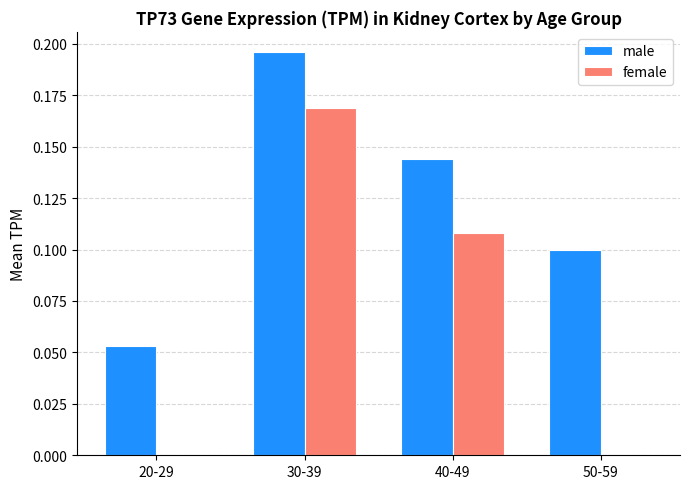

True or false: male has a value of 0.1 at 20-29.

True